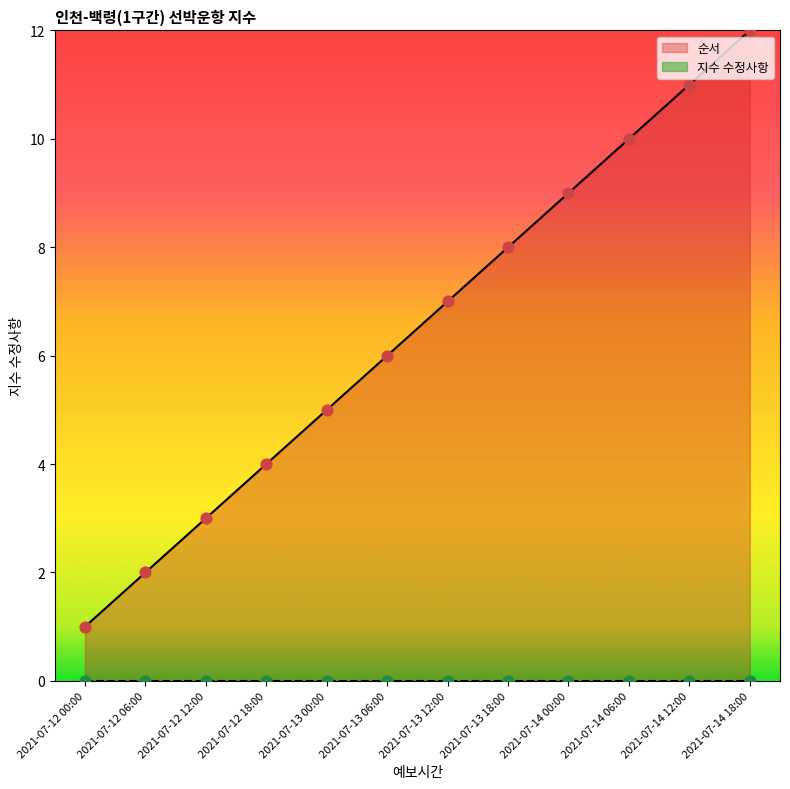

What is the ratio of the value at 2021-07-13 06:00 to the value at 2021-07-12 06:00?

3.0